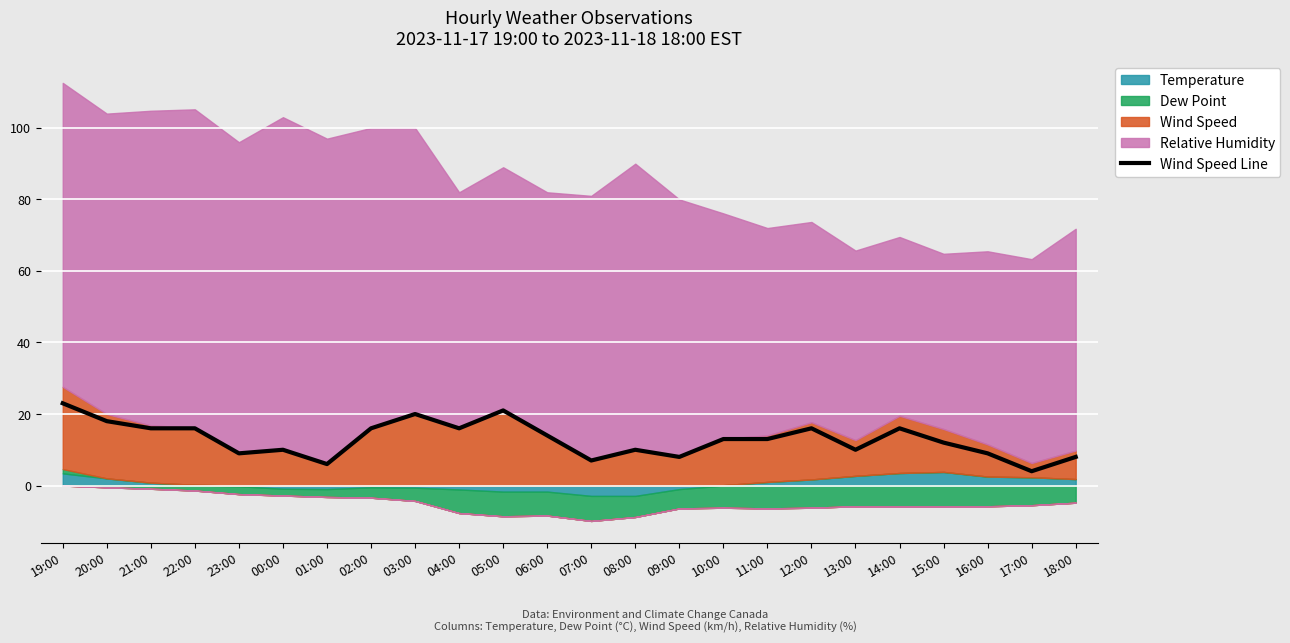

Where is the first local maximum?

00:00